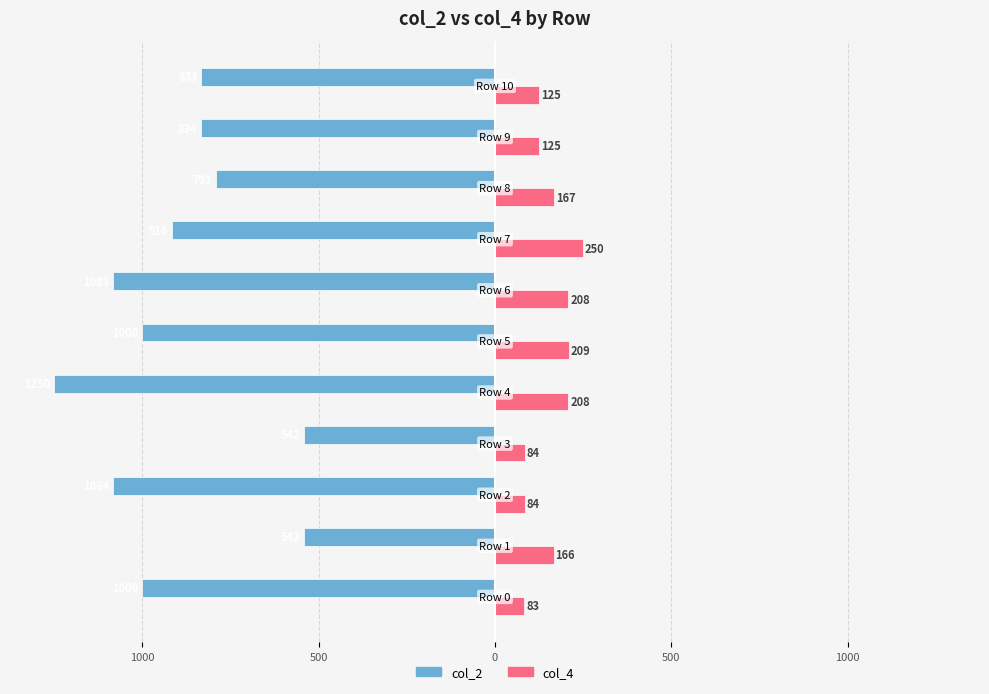

What are all the series names shown in the legend?

col_2, col_4